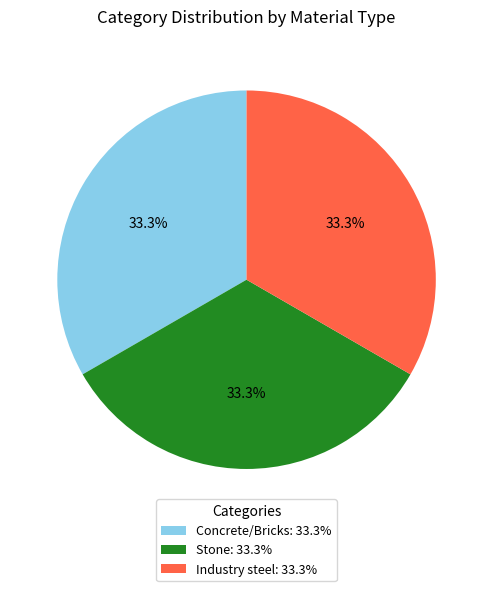

How much of the chart is everything except Concrete/Bricks: 33.3%?

66.7%